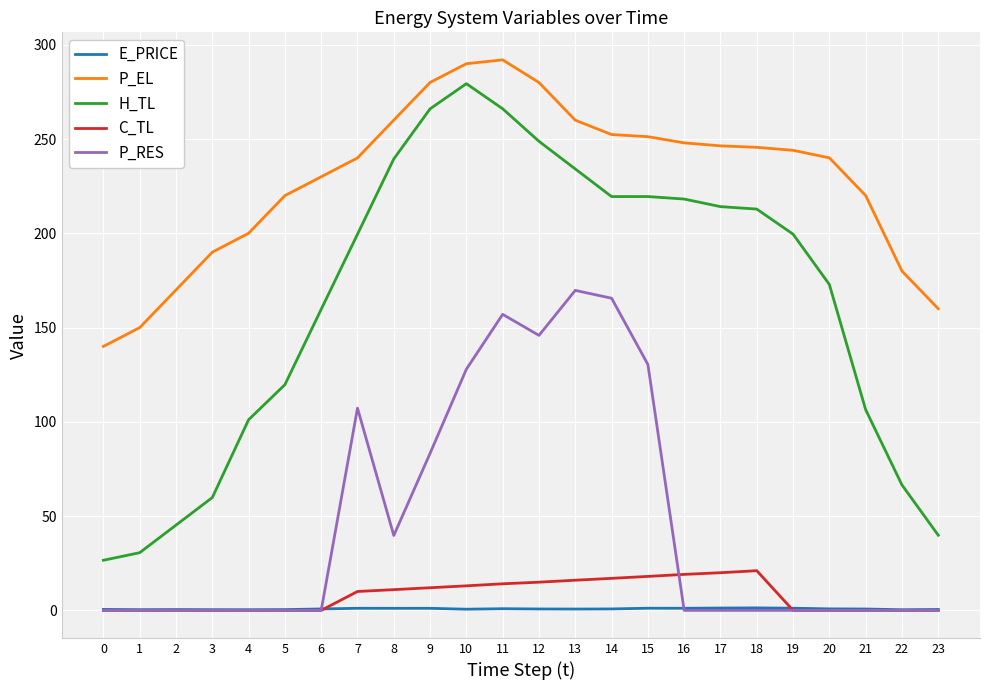

What is the average value of the P_RES series?

47.0